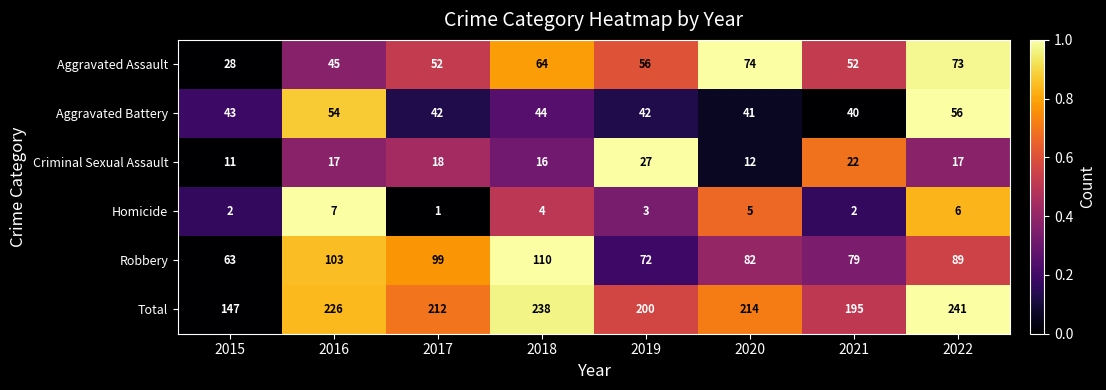

Count the Homicide values in the range 2 to 6.

6